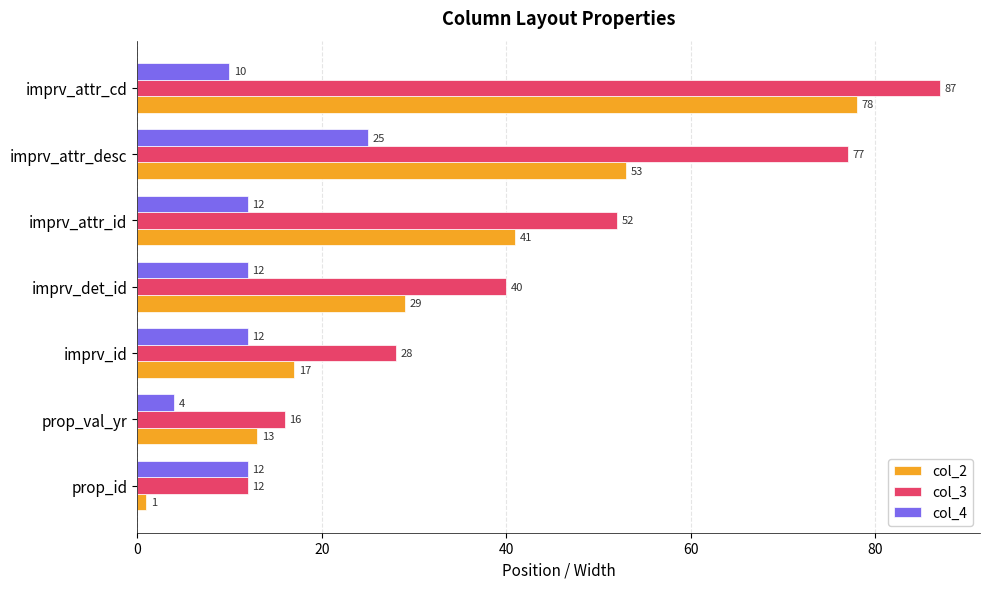

Which series has the largest total across all categories?

col_3